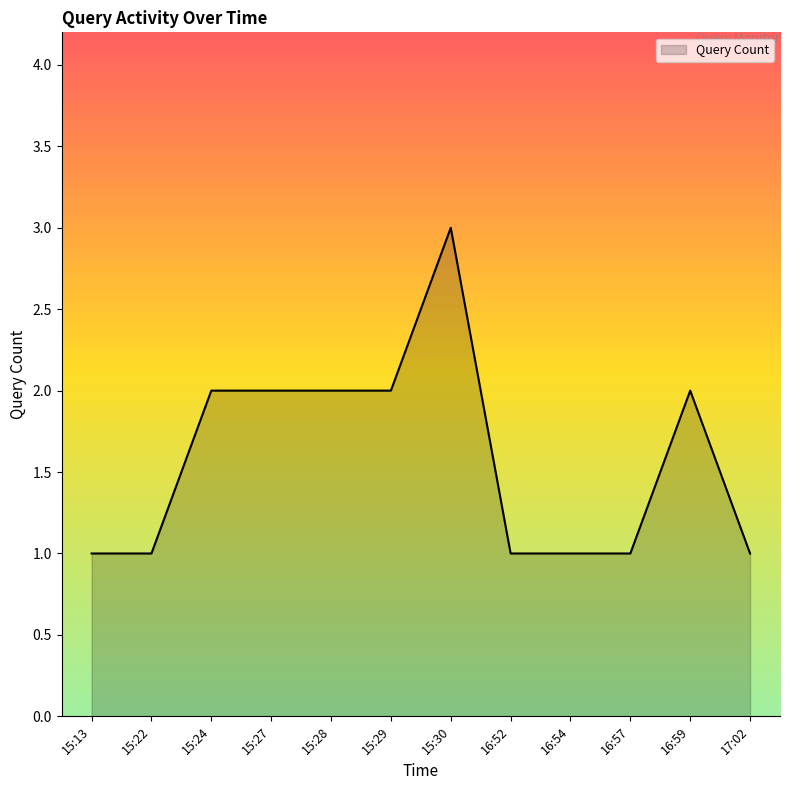

What is the minimum value shown in the chart?

1